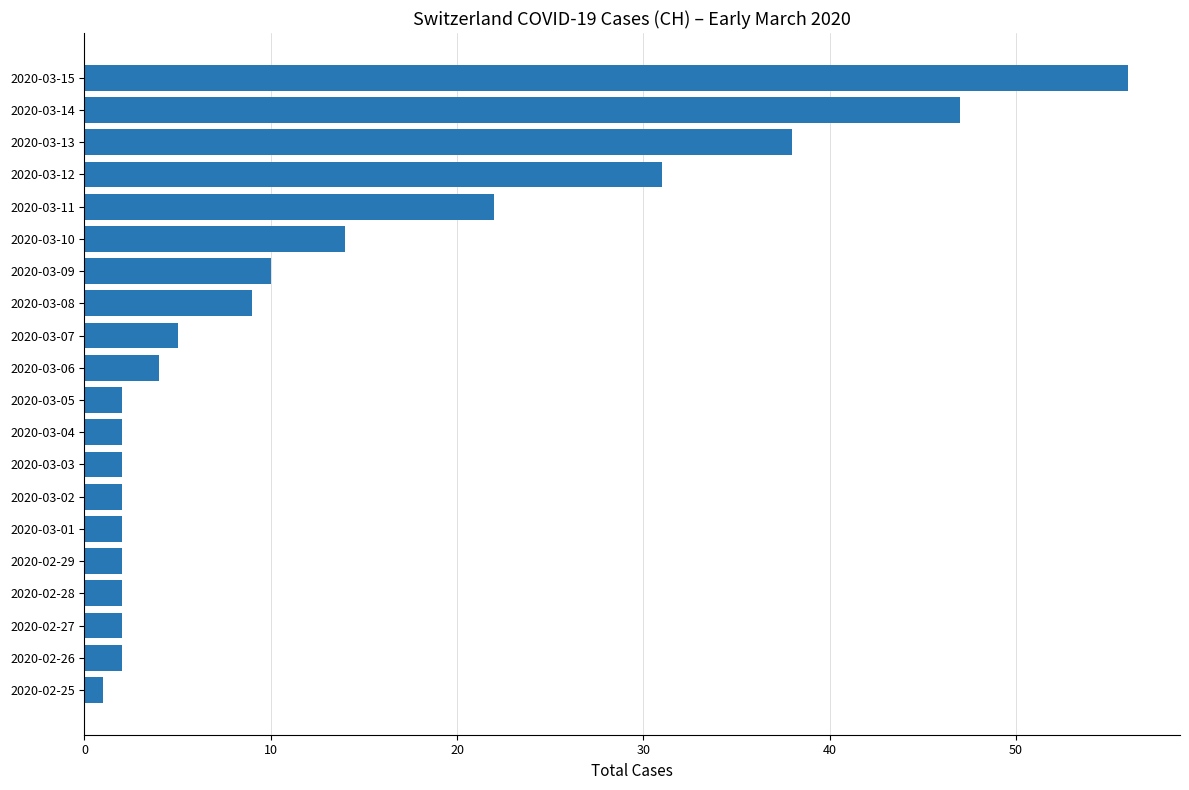

What is the minimum value shown in the chart?

1